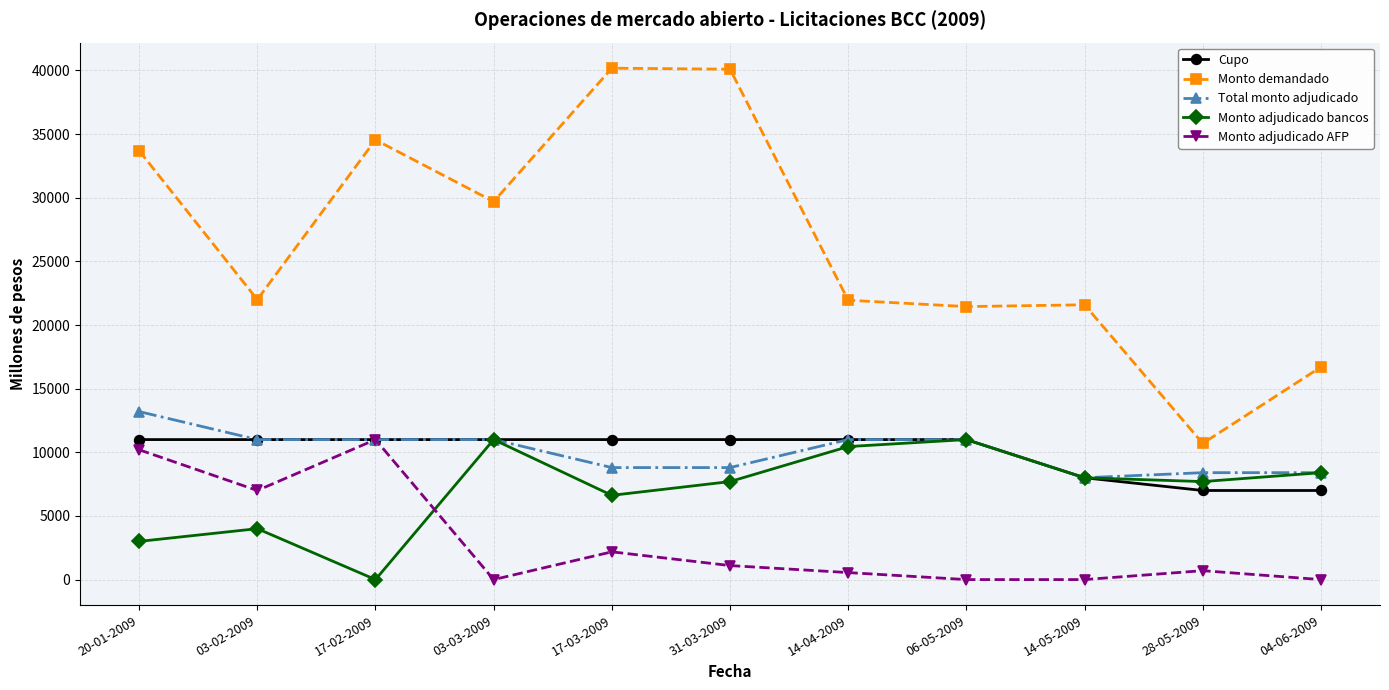

True or false: Monto adjudicado bancos has a value of 4000 at 03-02-2009.

True